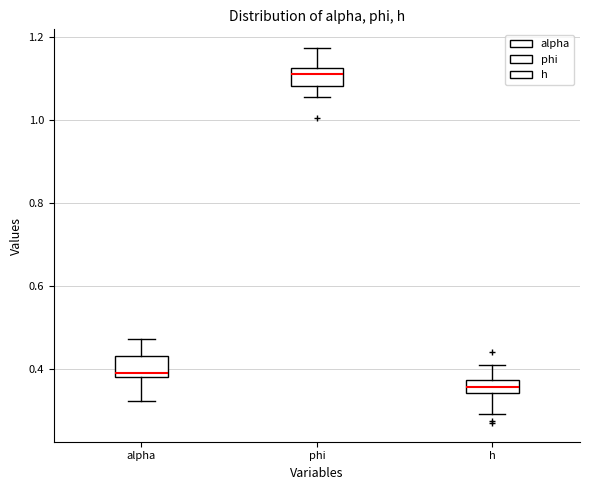

Where does the median line of the box for alpha sit on the y-axis? The values are not printed on the chart, so give them approximately, as read against the axis.

0.40